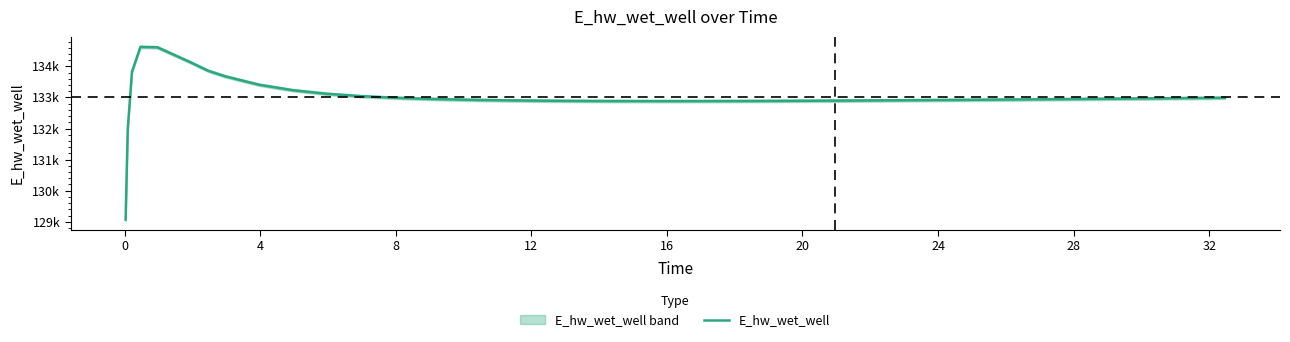

True or false: there are more than 2 points higher than both neighbors.

False